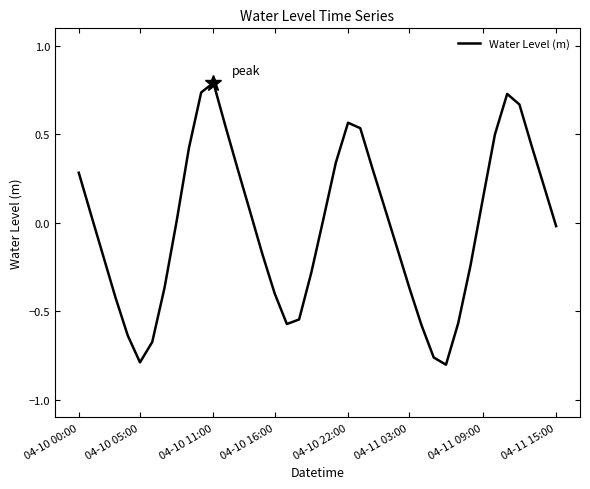

What is the greatest value displayed?

0.8